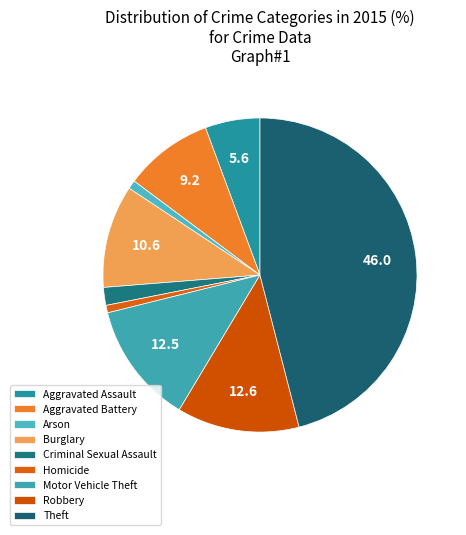

Is there a majority slice in this chart?

No